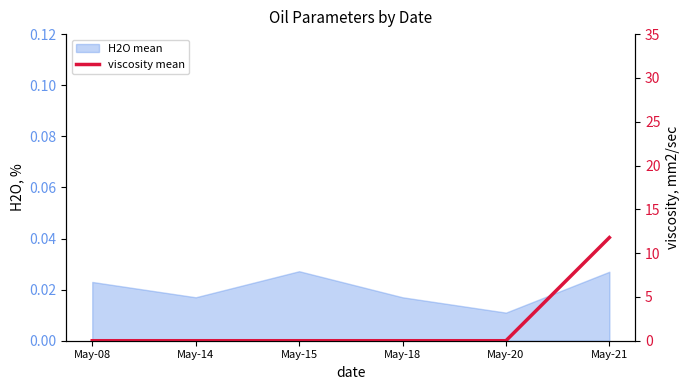

The value at May-18 is -4.0. True or false?

False